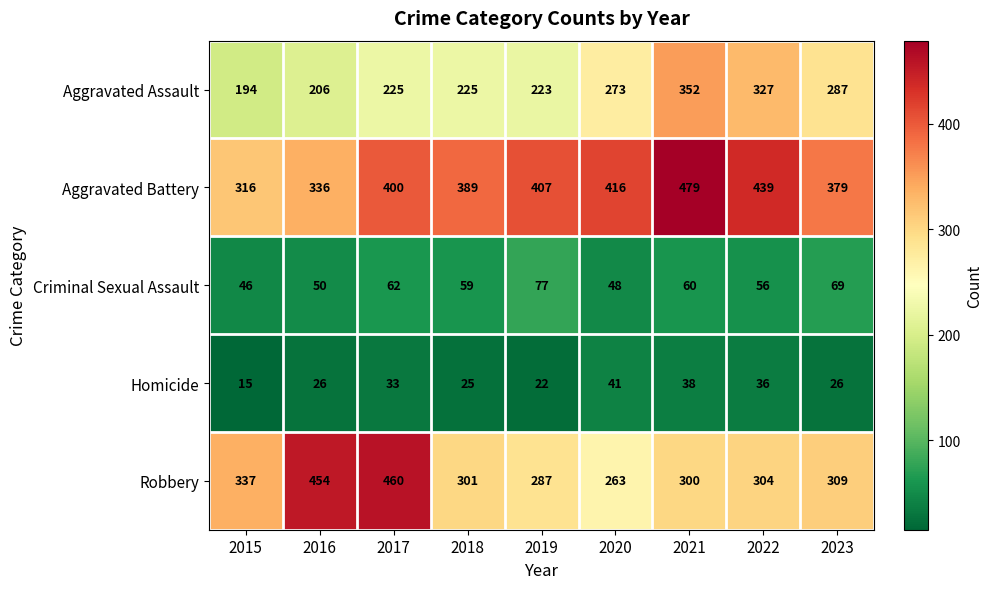

Which series has the largest total across all categories?

Aggravated Battery